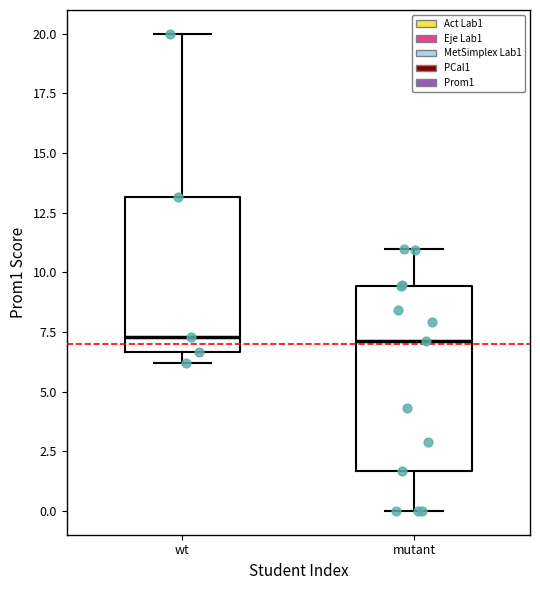

Reading left to right, transcribe this box plot: for each box, give where its median line is, the range the box spans, and where its two whiskers end, as read against the y-axis. The values are not printed on the chart, so give them approximately, as read against the axis.

wt: median 7.5, box 6.5 to 13.0, whiskers 6.0 to 20.0
mutant: median 7.0, box 1.5 to 9.5, whiskers 0.0 to 11.0